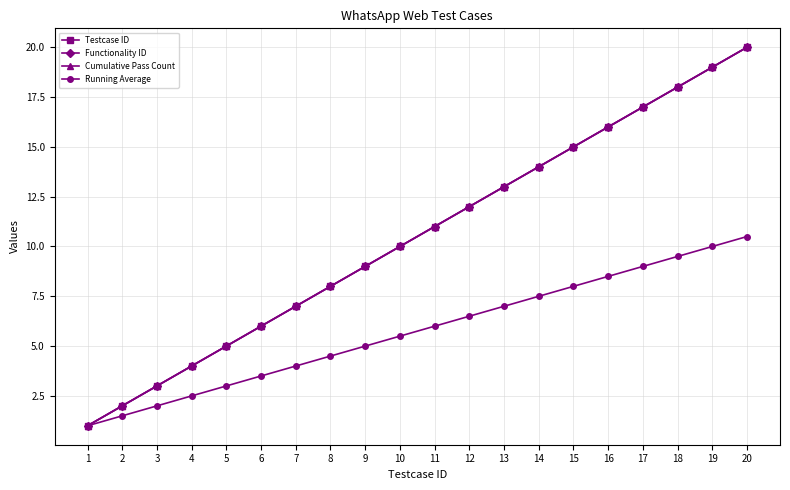

Which series has the largest total across all categories?

Testcase ID